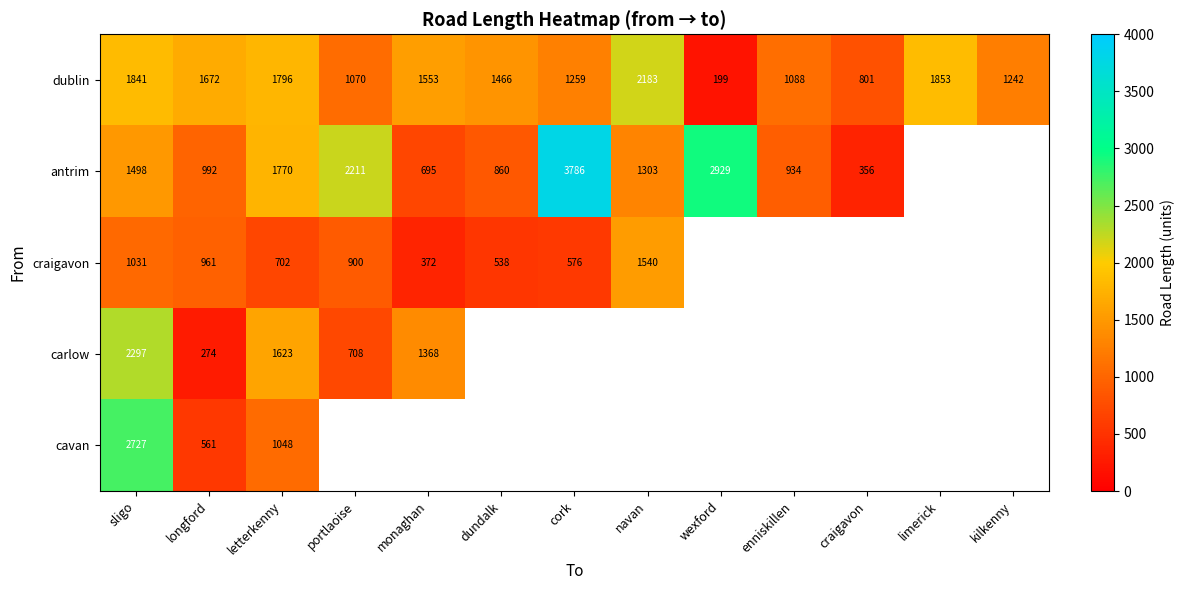

Which label corresponds to the largest value in the chart?

cork